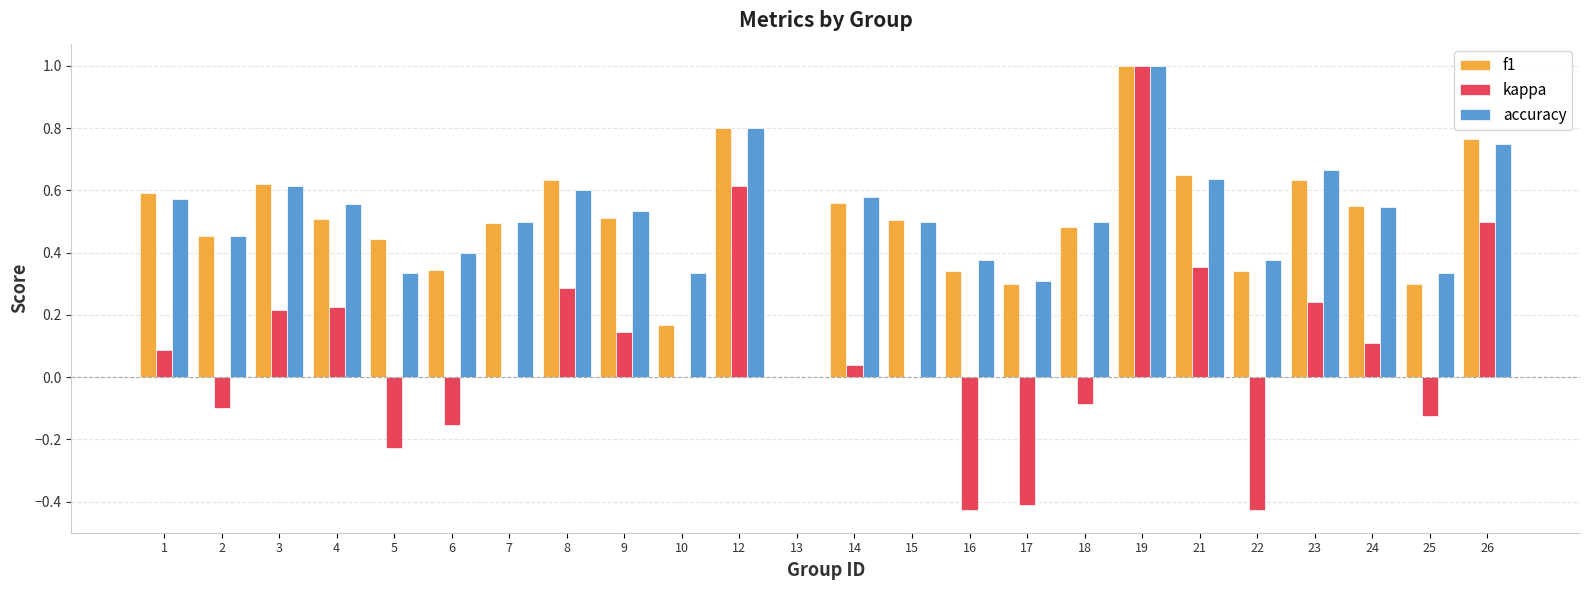

At which label is accuracy closest to 0?

13